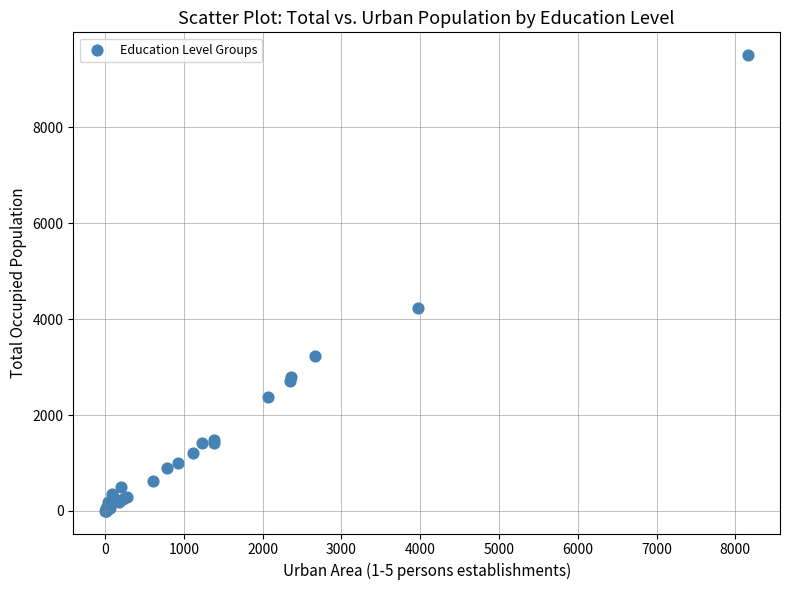

What Y value in the scatter plot is closest to 4756?

4231